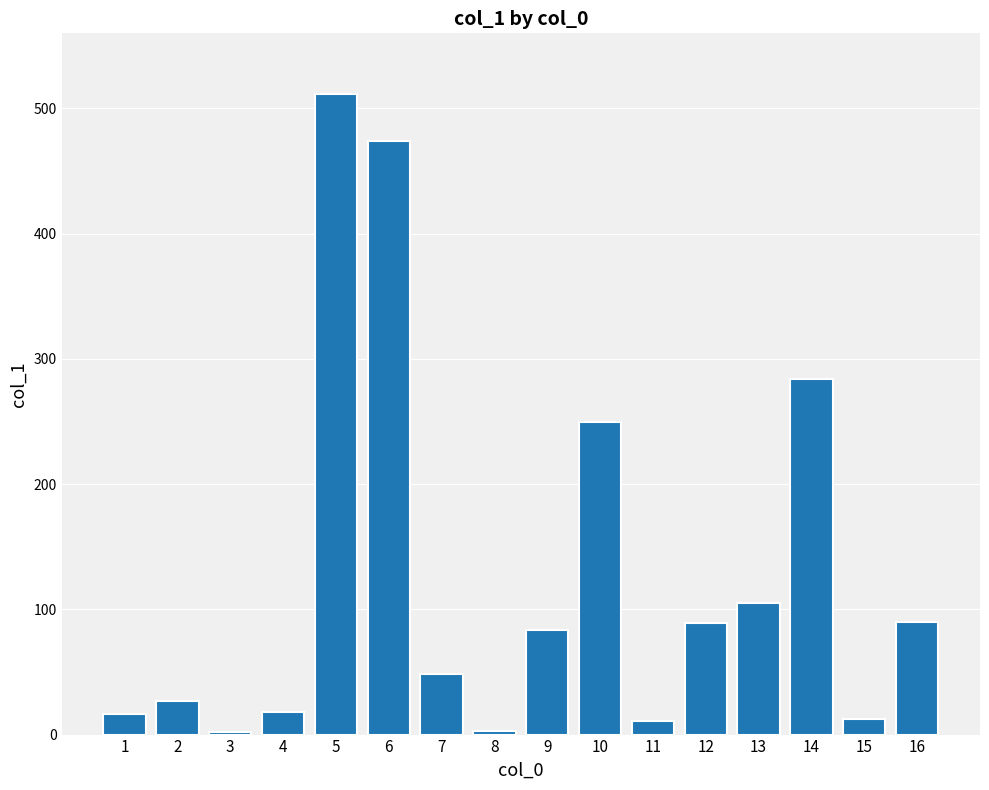

The chart shows a value of 88.1 at 10. True or false?

False